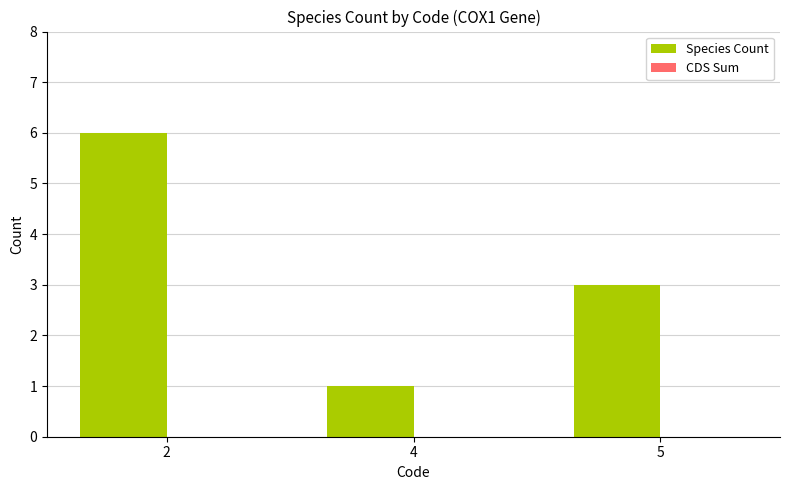

List the labels in order of value, smallest first.

4, 5, 2